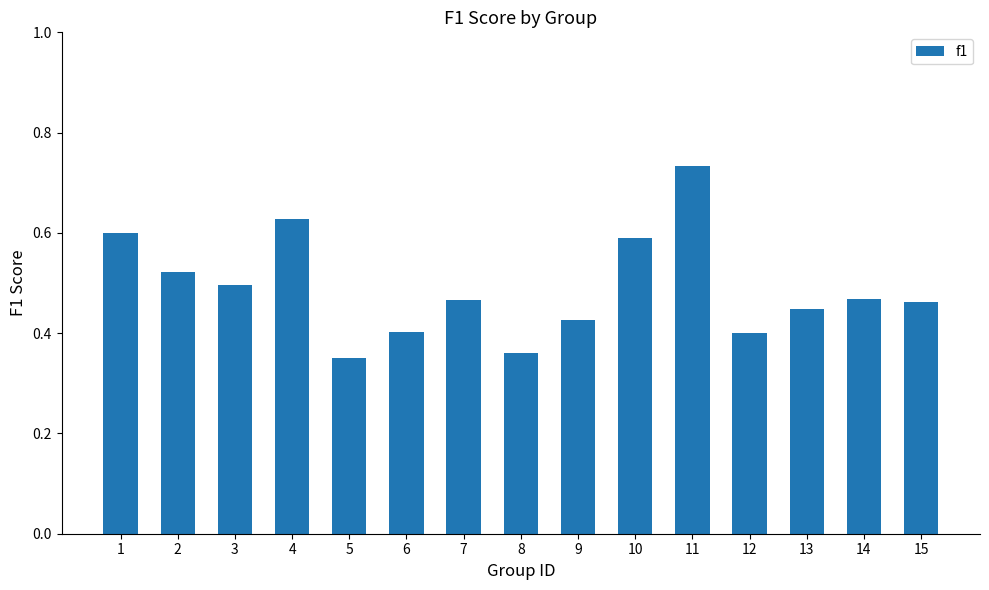

Which category has the highest value across all series?

11